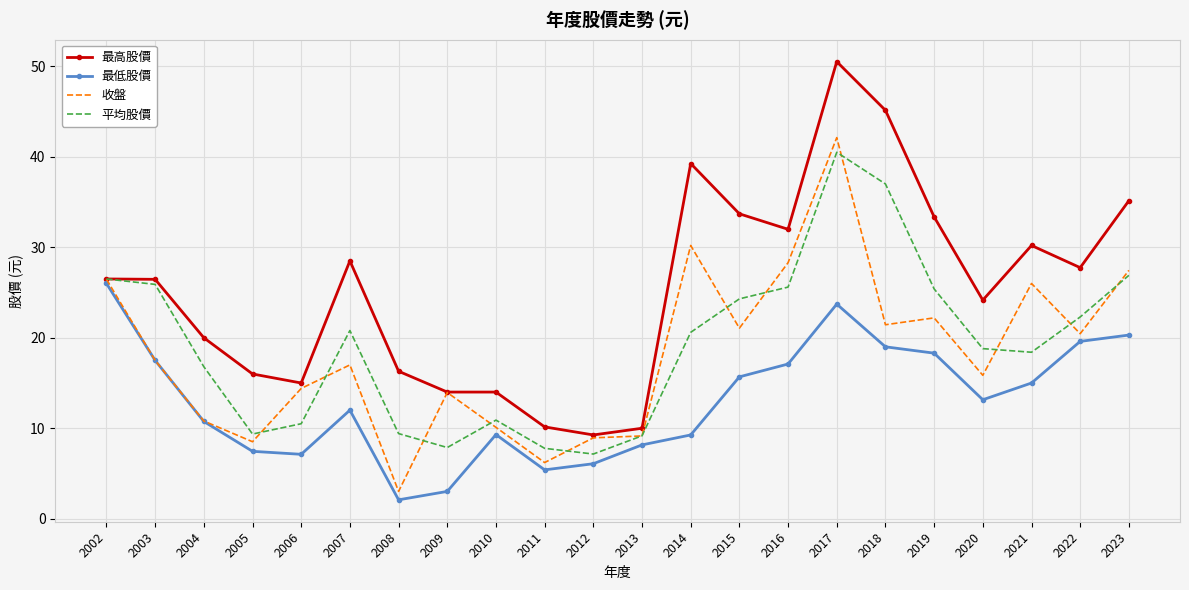

At which category does 平均股價 reach its first local peak?

2007